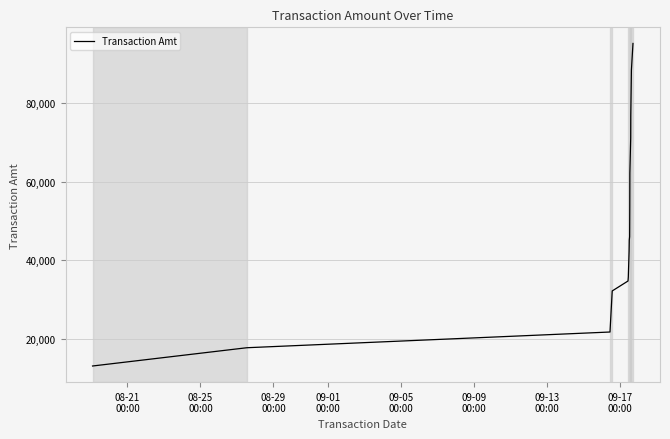

What is the smallest value displayed?

13040.0